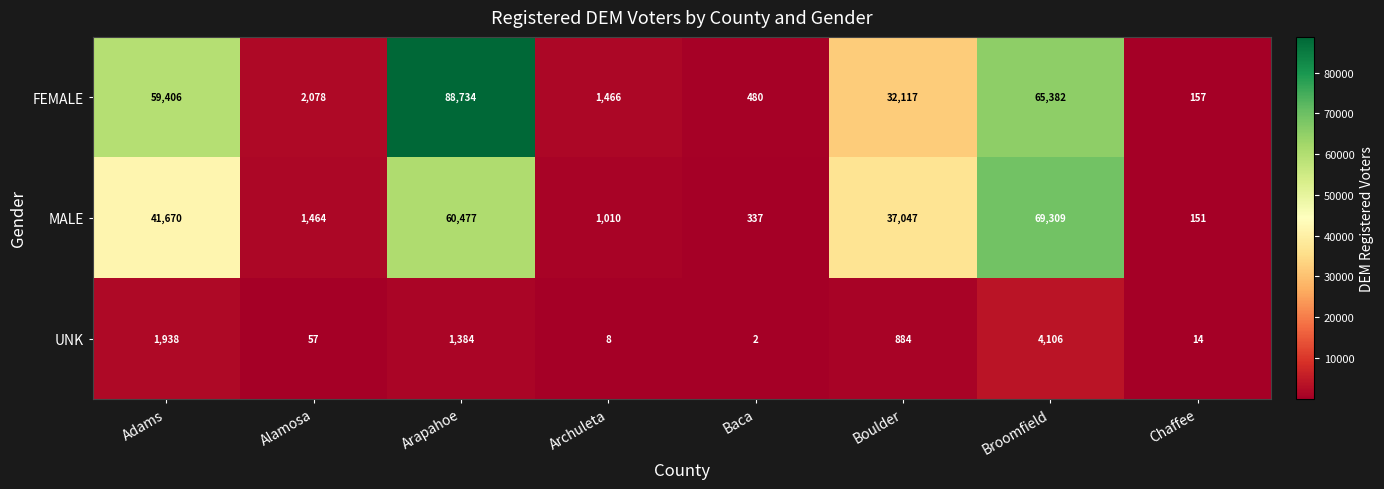

Rank the series by their maximum value, from lowest to highest.

UNK, MALE, FEMALE